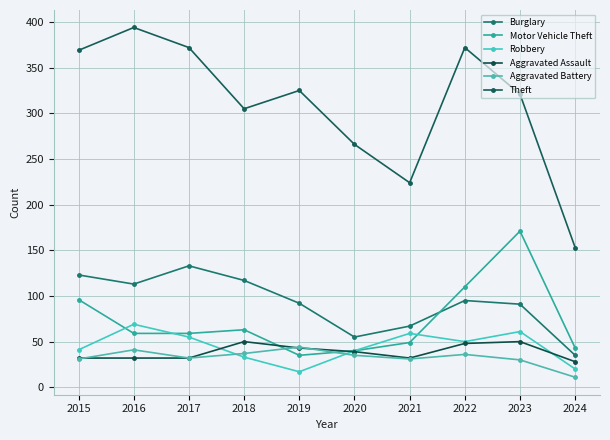

What are all the series names shown in the legend?

Burglary, Motor Vehicle Theft, Robbery, Aggravated Assault, Aggravated Battery, Theft